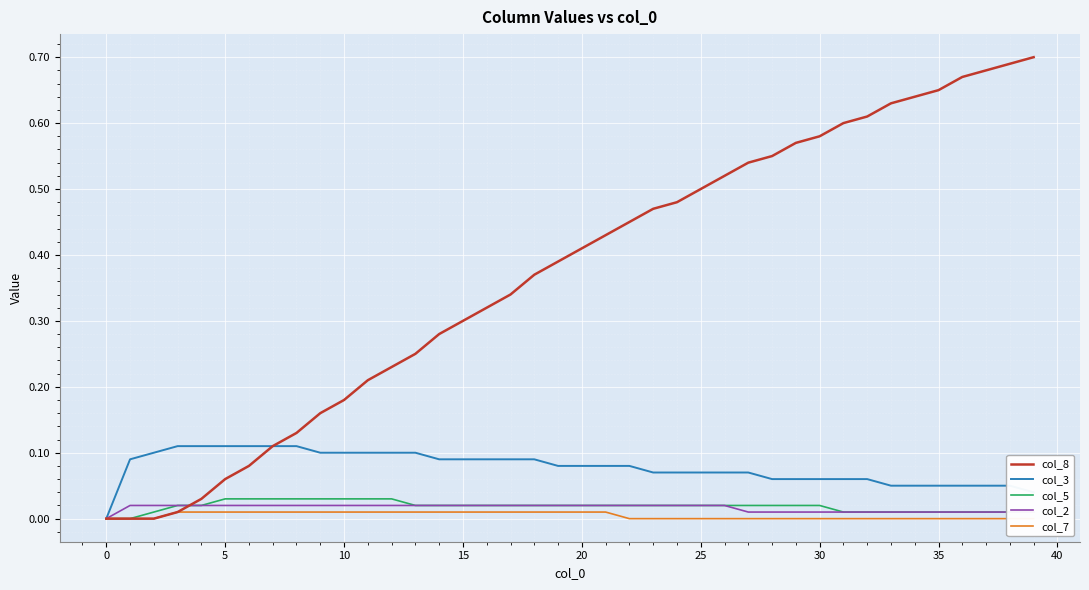

How many lines are shown in the chart?

5